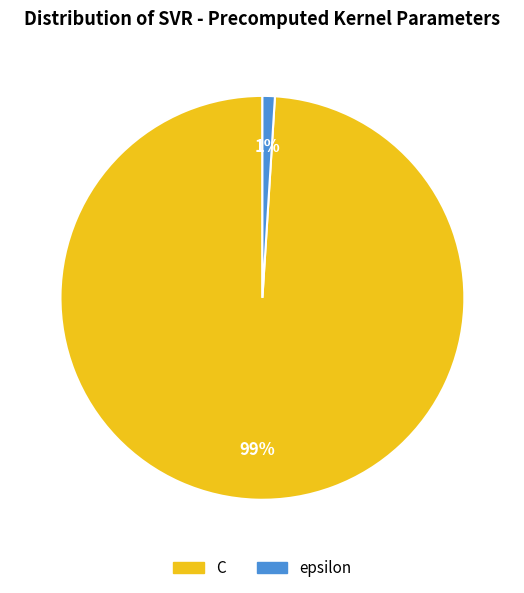

To the nearest percent, what percentage of the pie is C?

99%